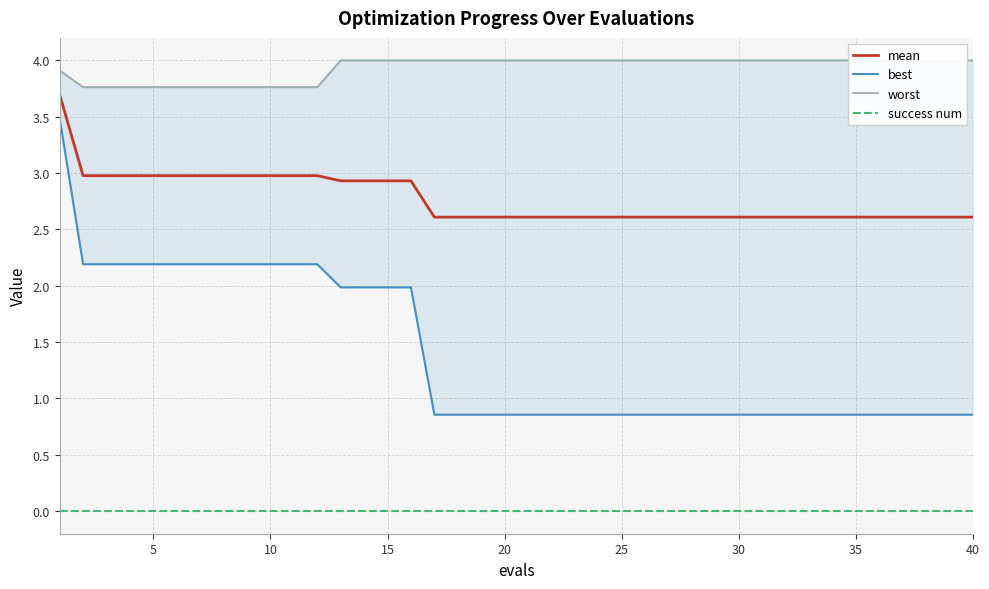

True or false: mean has a value of 0.7 at 35.

False